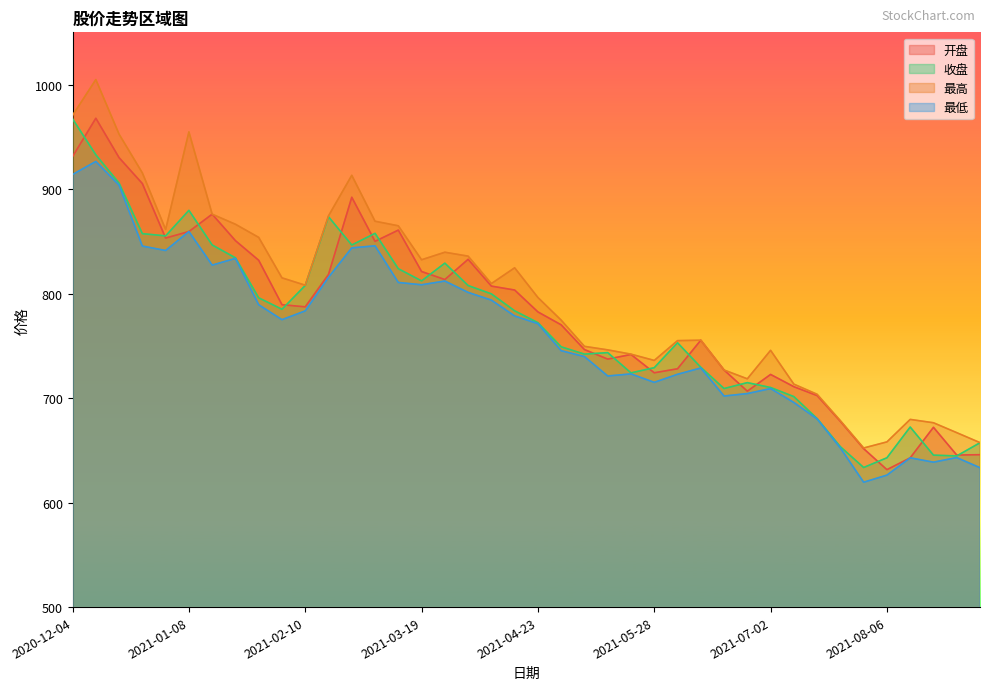

Which series has the largest total across all categories?

最高